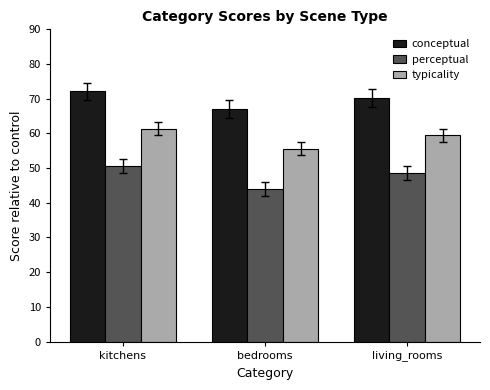

Reading right to left, extract all data points from this chart.

conceptual: 70.2	67.1	72.1
perceptual: 48.6	44.1	50.7
typicality: 59.4	55.6	61.4